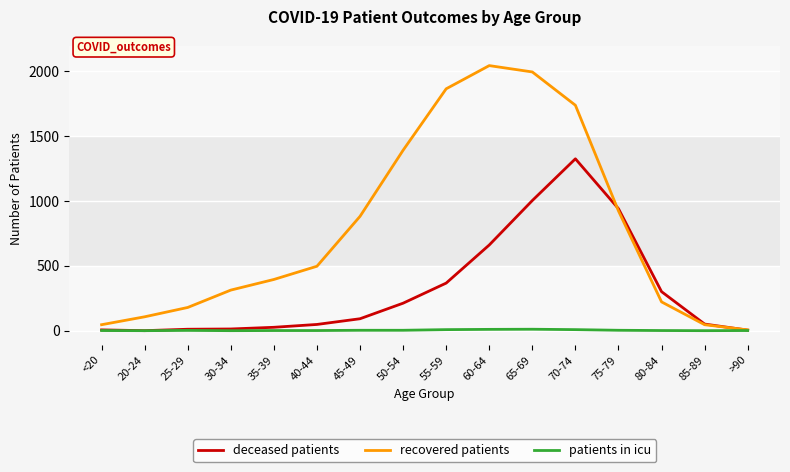

Is it true that patients in icu equals 3 at 50-54?

True